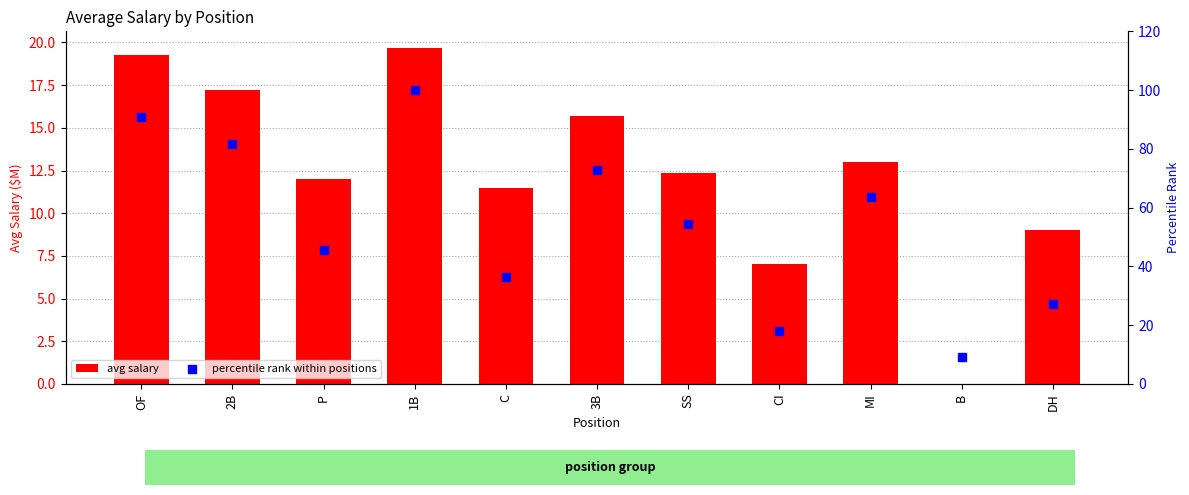

Which series has the largest Y range (max minus min)?

percentile rank within positions